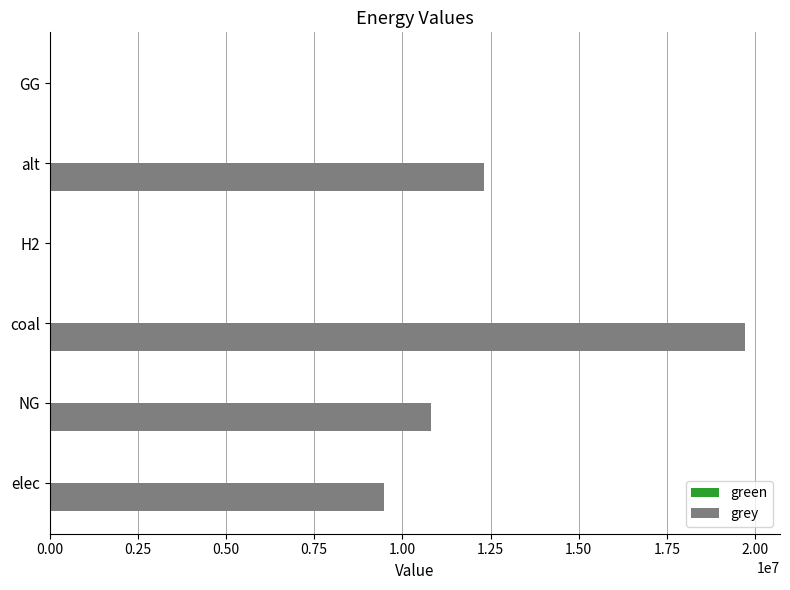

What is the sum of all values?

52326044.4